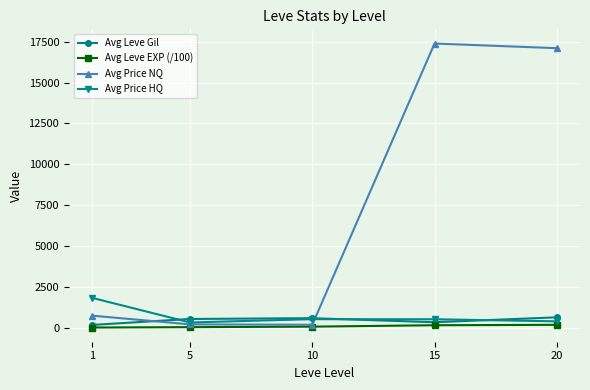

What is the difference between the Avg Leve Gil values at 5 and 20?

100.0